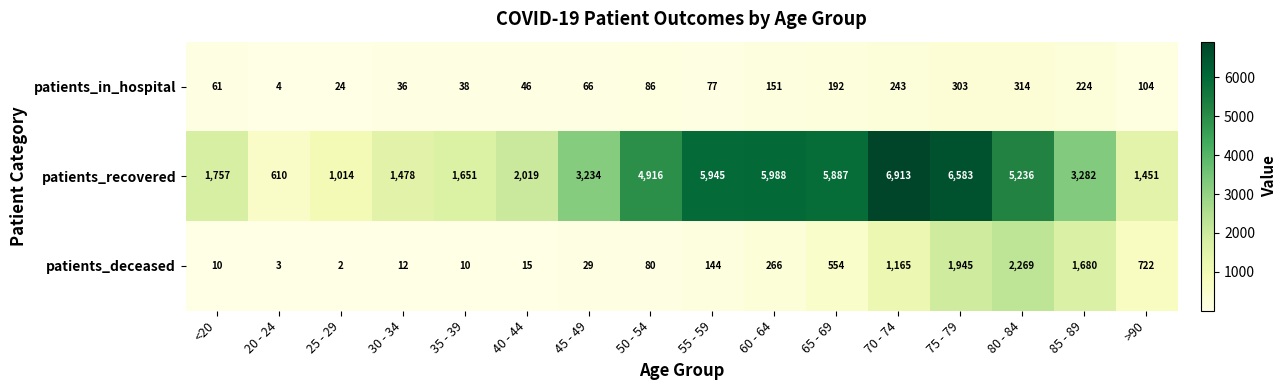

The patients_recovered series shows 3234 at 45 - 49. True or false?

True